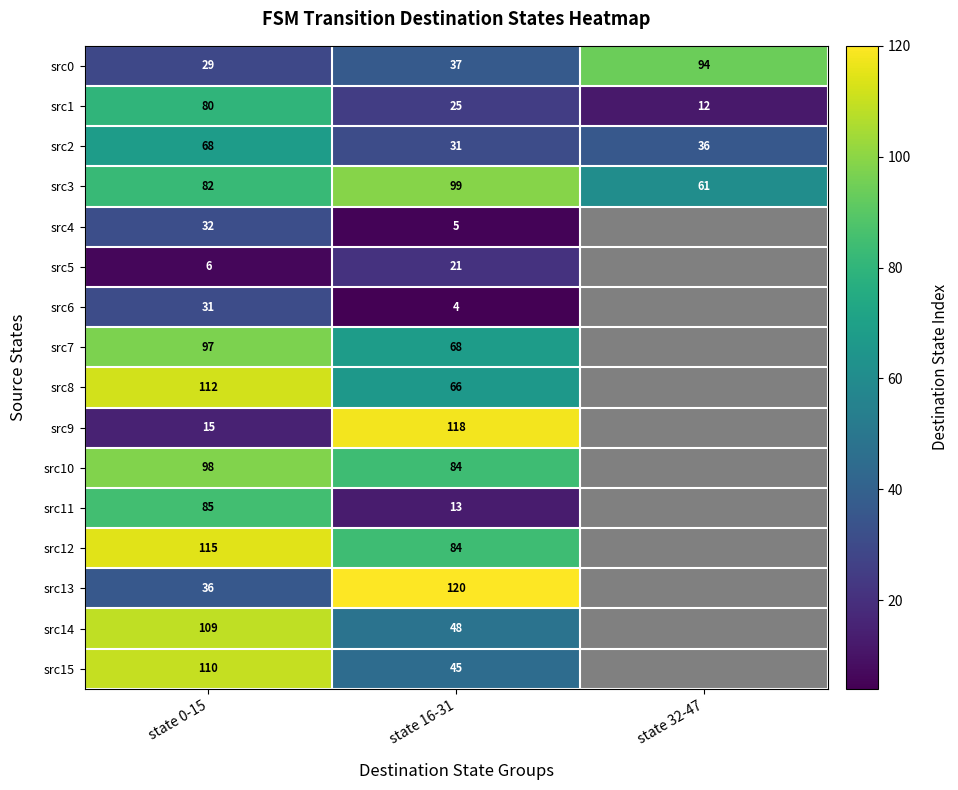

Read the src3 value at state 32-47, to the nearest 5.

60